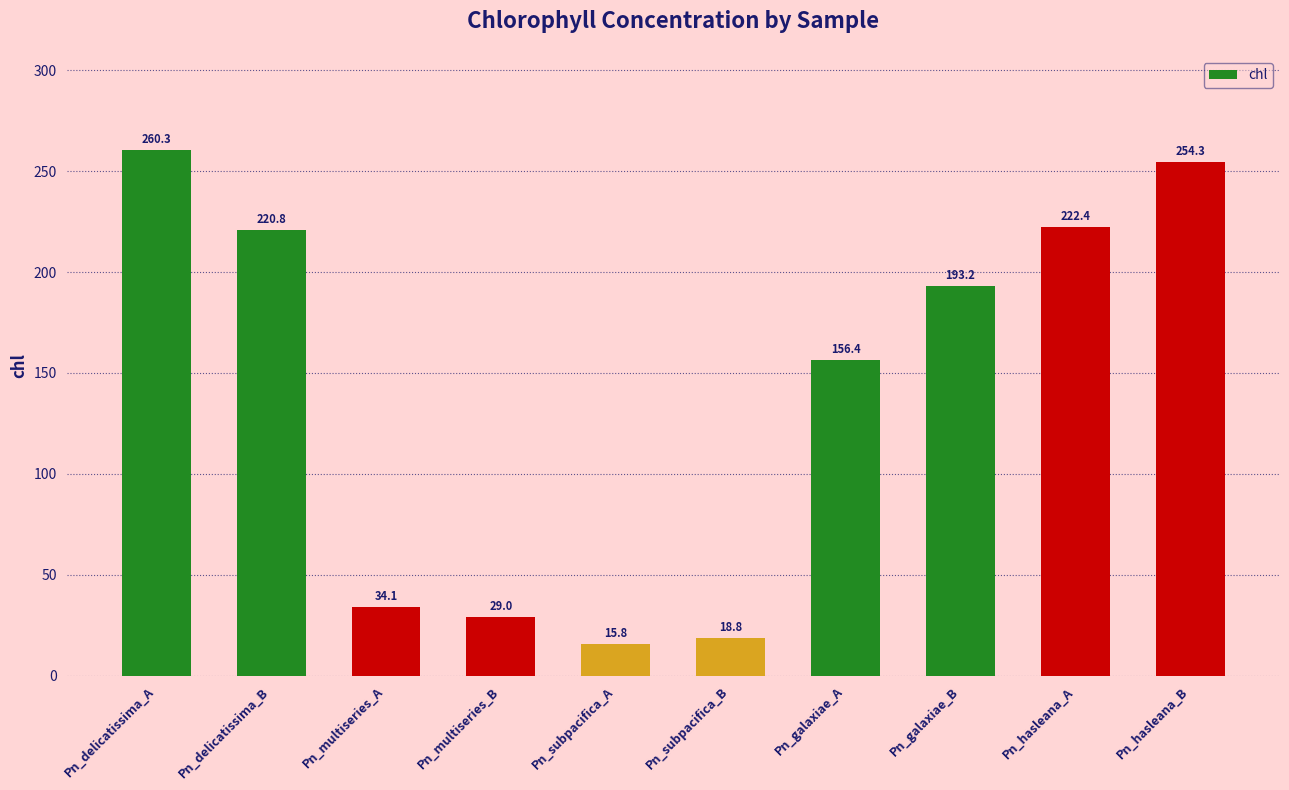

Rank the categories by value from highest to lowest.

Pn_delicatissima_A, Pn_hasleana_B, Pn_hasleana_A, Pn_delicatissima_B, Pn_galaxiae_B, Pn_galaxiae_A, Pn_multiseries_A, Pn_multiseries_B, Pn_subpacifica_B, Pn_subpacifica_A